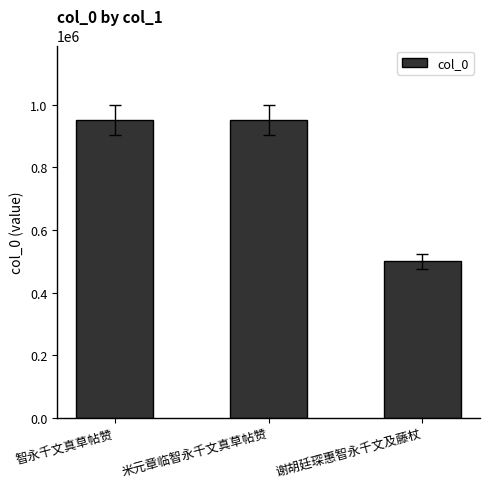

Between 谢胡廷琛惠智永千文及藤杖 and 米元章临智永千文真草帖赞, which is larger?

米元章临智永千文真草帖赞